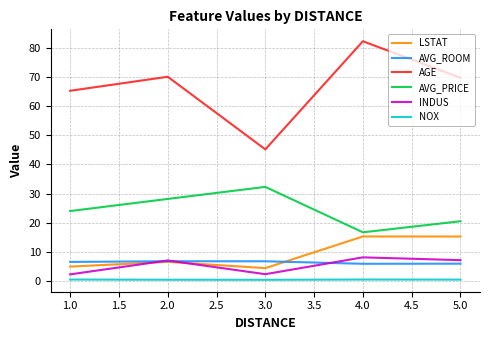

Between 3.0 and 4.0, which series saw the biggest shift?

AGE